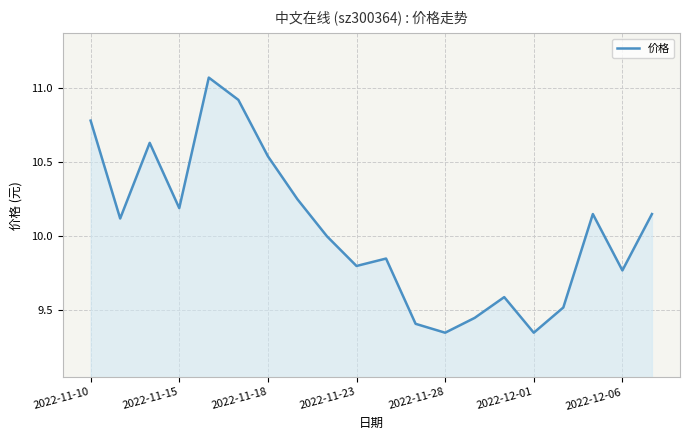

What is the difference between the maximum and minimum values?

1.7